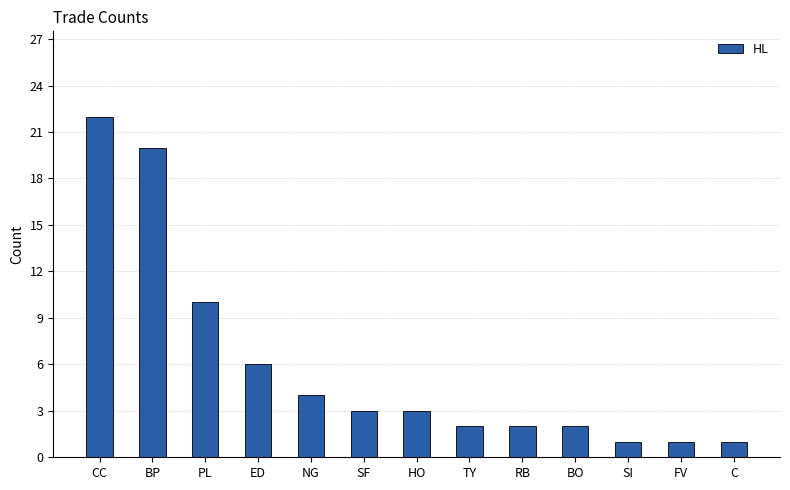

The value at BP is 20. True or false?

True